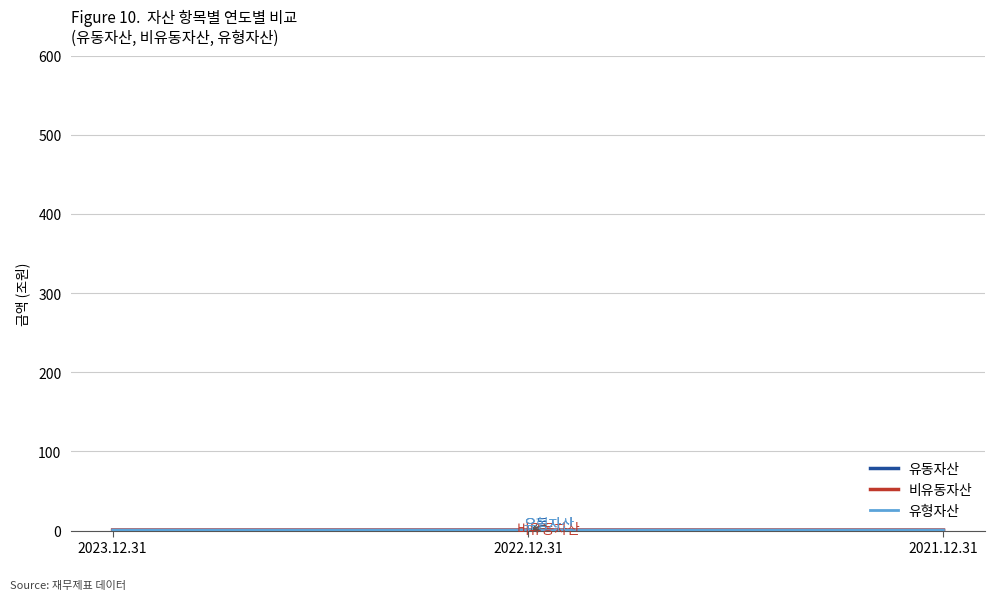

Reading left to right, extract all data points from this chart.

유동자산: 0.3	0.3	0.2
비유동자산: 0.5	0.5	0.5
유형자산: 0.5	0.5	0.5